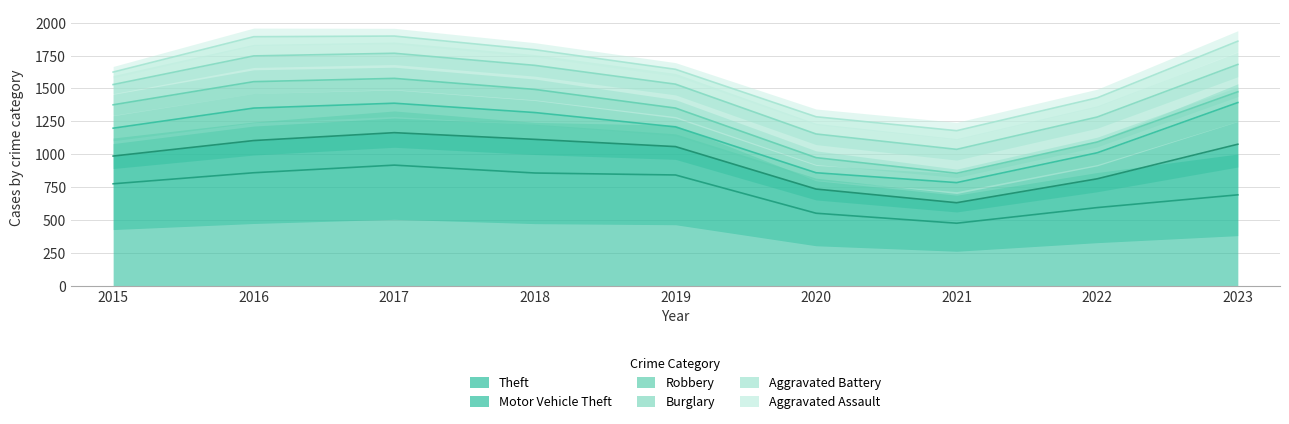

True or false: Robbery and Motor Vehicle Theft intersect in this chart.

True